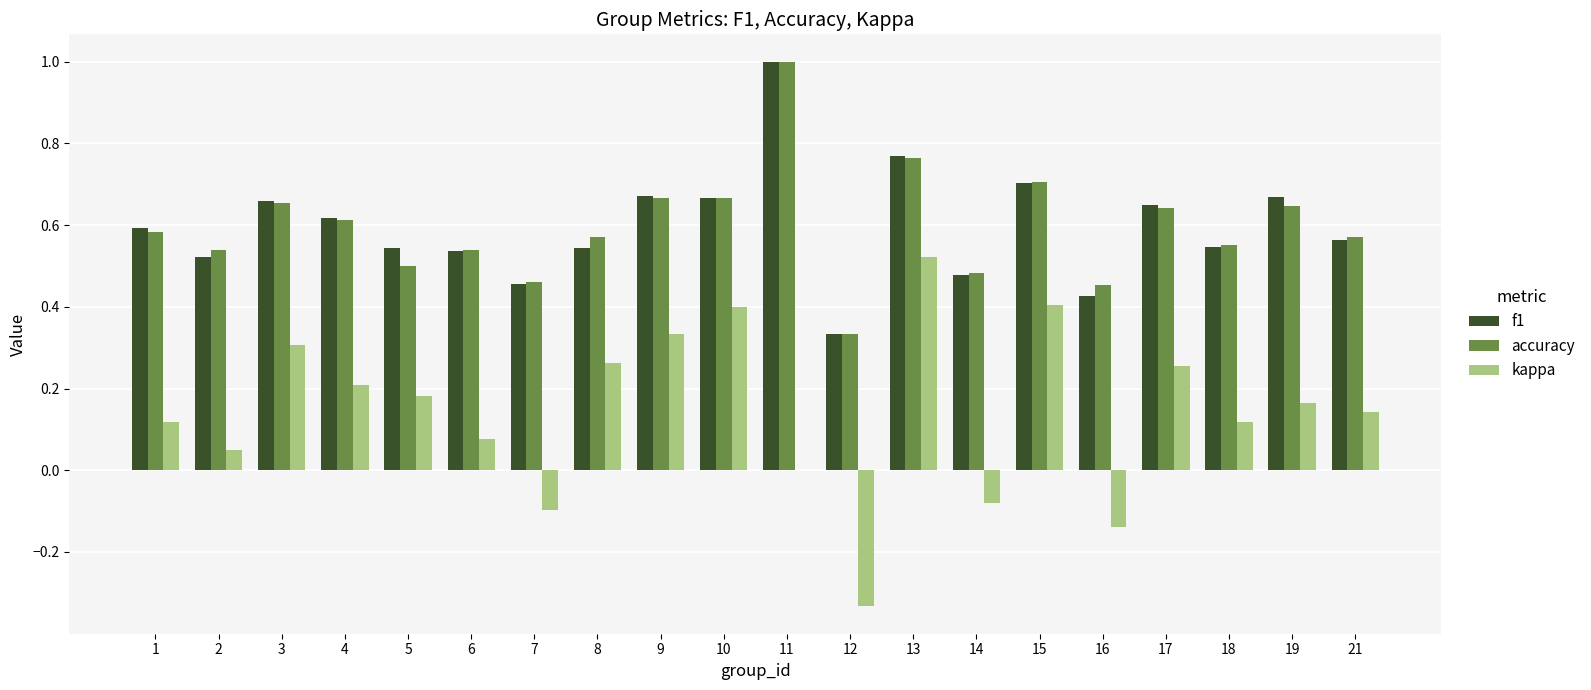

What is the sum of all f1 values?

11.9